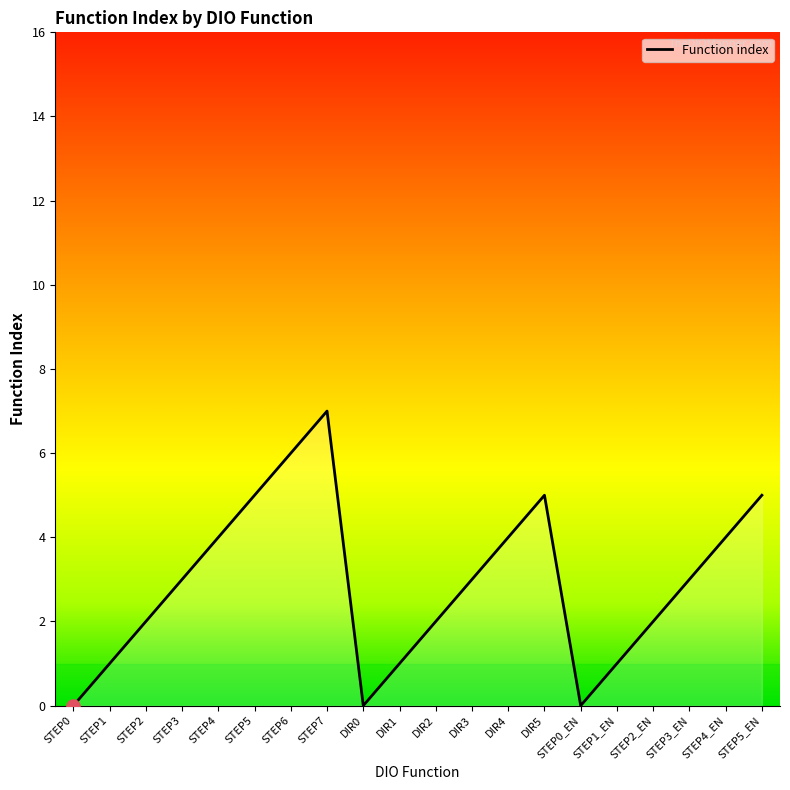

What is the change in value from STEP2 to DIR5?

+3